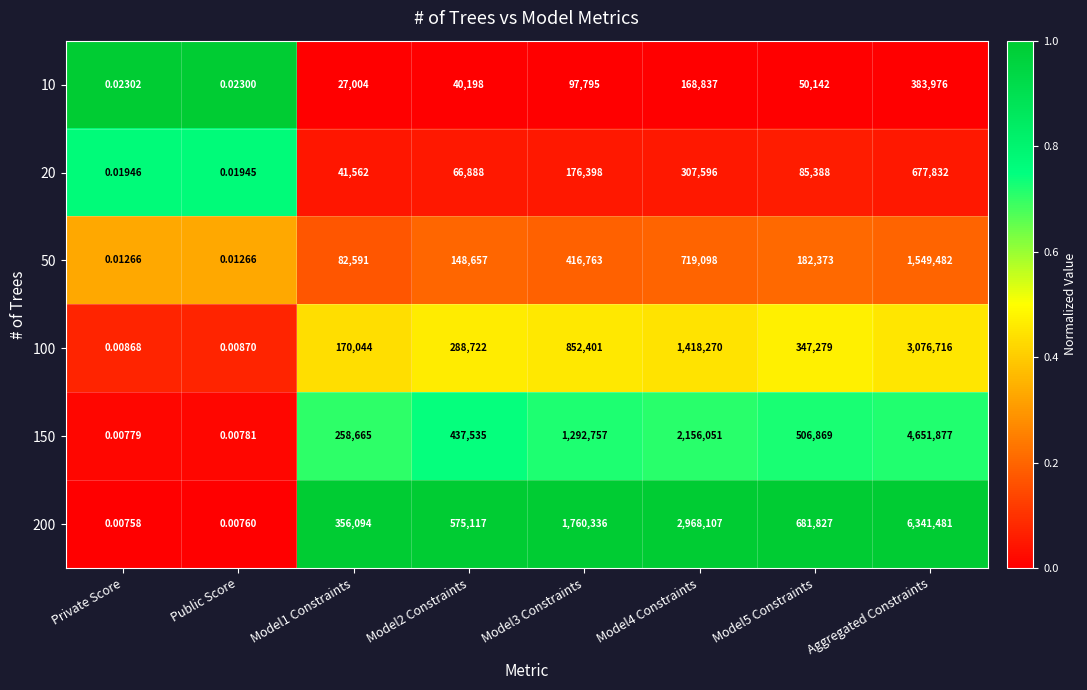

What is the spread (max minus min) of values at Model5 Constraints?

631685.0